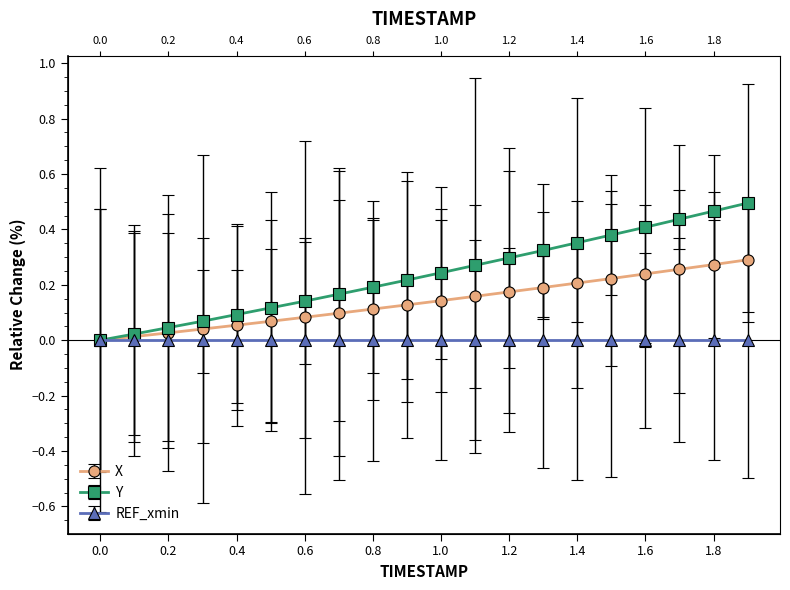

The Y series shows 0.1 at 0.8. True or false?

False